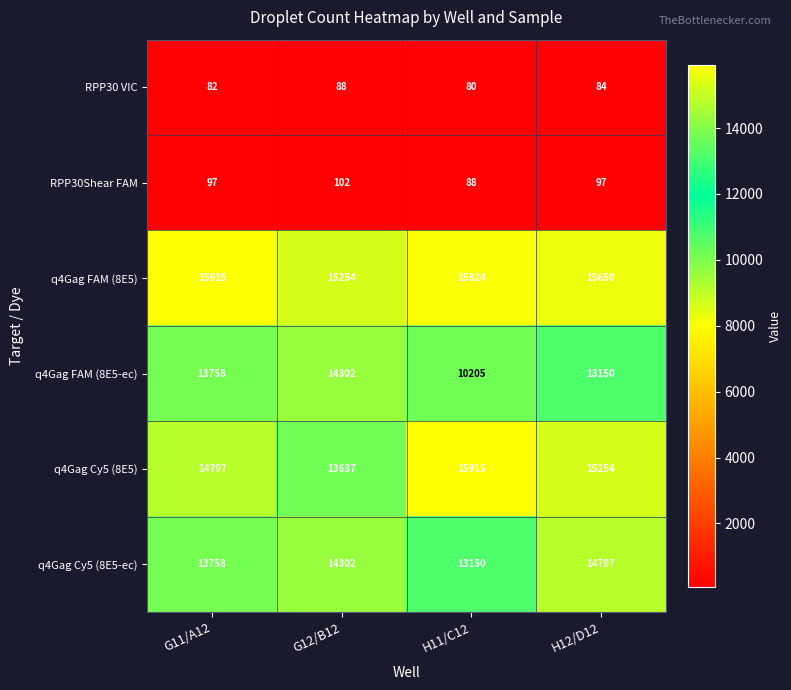

At H12/D12, list the series in order from largest to smallest.

q4Gag FAM (8E5), q4Gag Cy5 (8E5), q4Gag Cy5 (8E5-ec), q4Gag FAM (8E5-ec), RPP30Shear FAM, RPP30 VIC